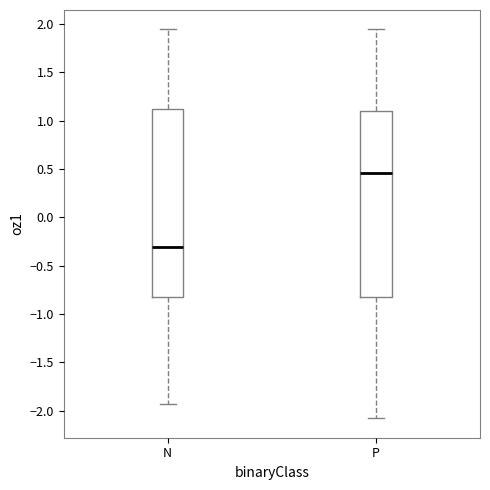

Reading left to right, read every box against the y-axis: the position of its median line, the range the box covers, and the ends of its whiskers. The values are not printed on the chart, so give them approximately, as read against the axis.

N: median -0.30, box -0.80 to 1.15, whiskers -1.95 to 1.95
P: median 0.45, box -0.80 to 1.10, whiskers -2.10 to 1.95